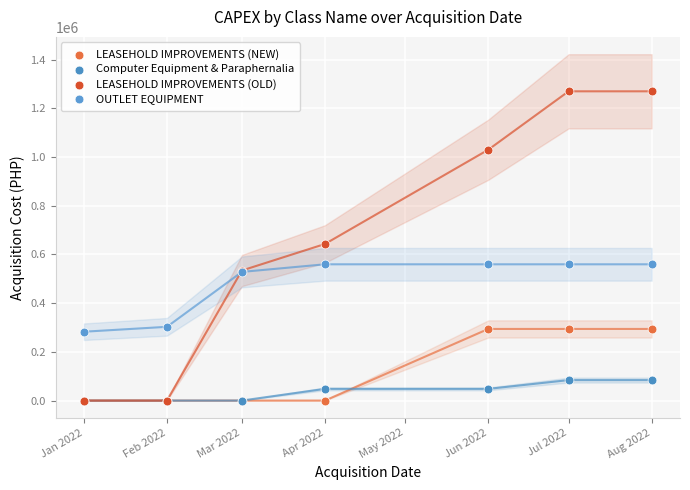

Which series contains the highest Y value?

LEASEHOLD IMPROVEMENTS (OLD)